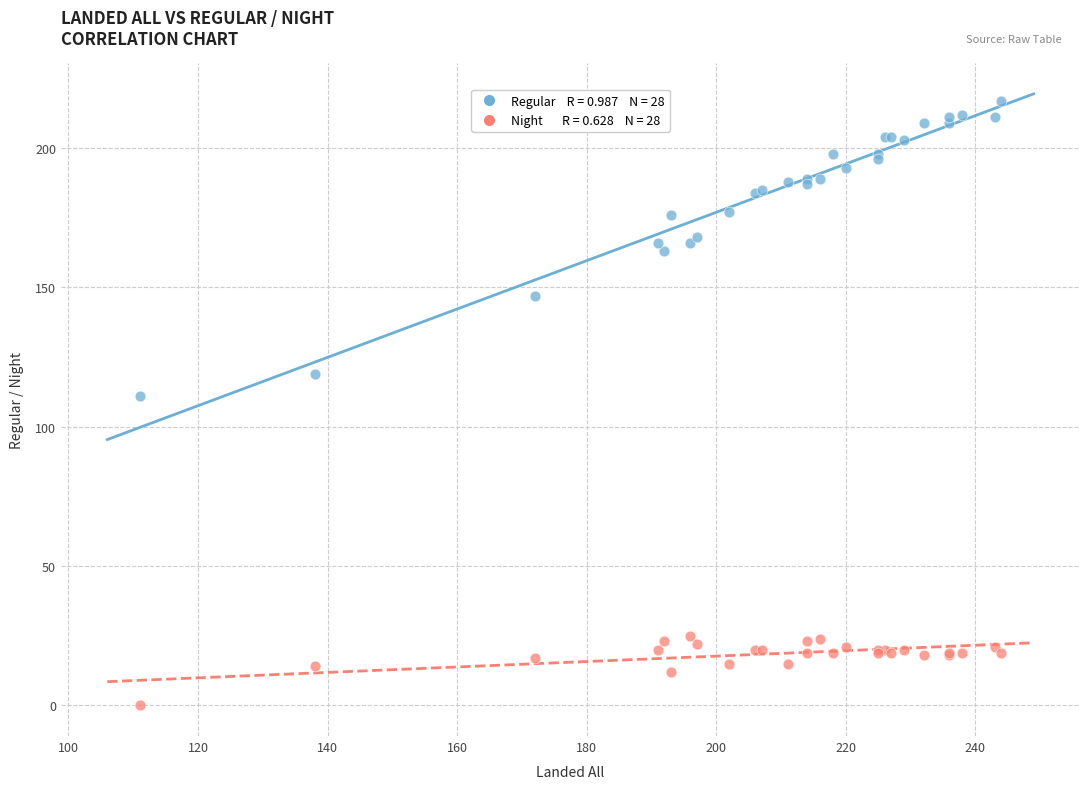

Across all series, what Y value is closest to 108?

111